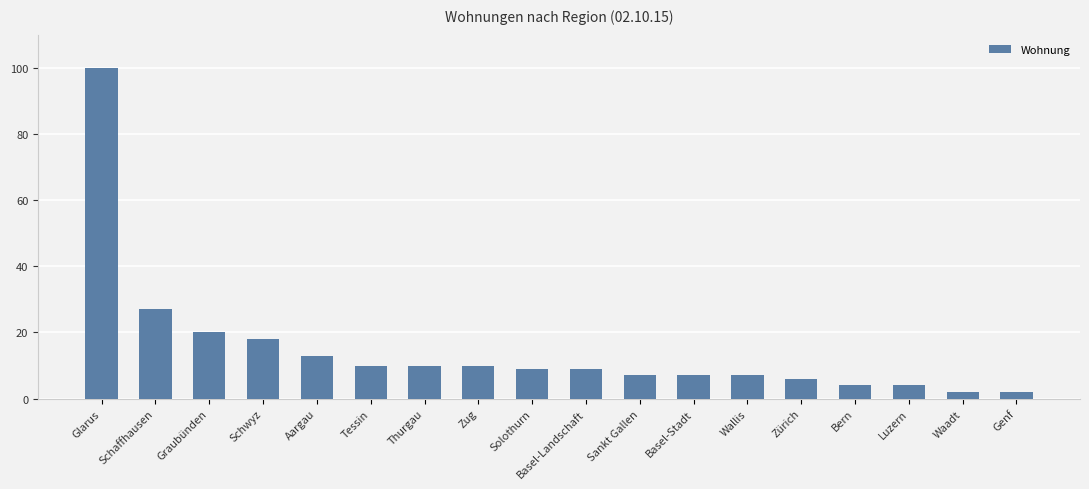

What is the greatest value displayed?

100